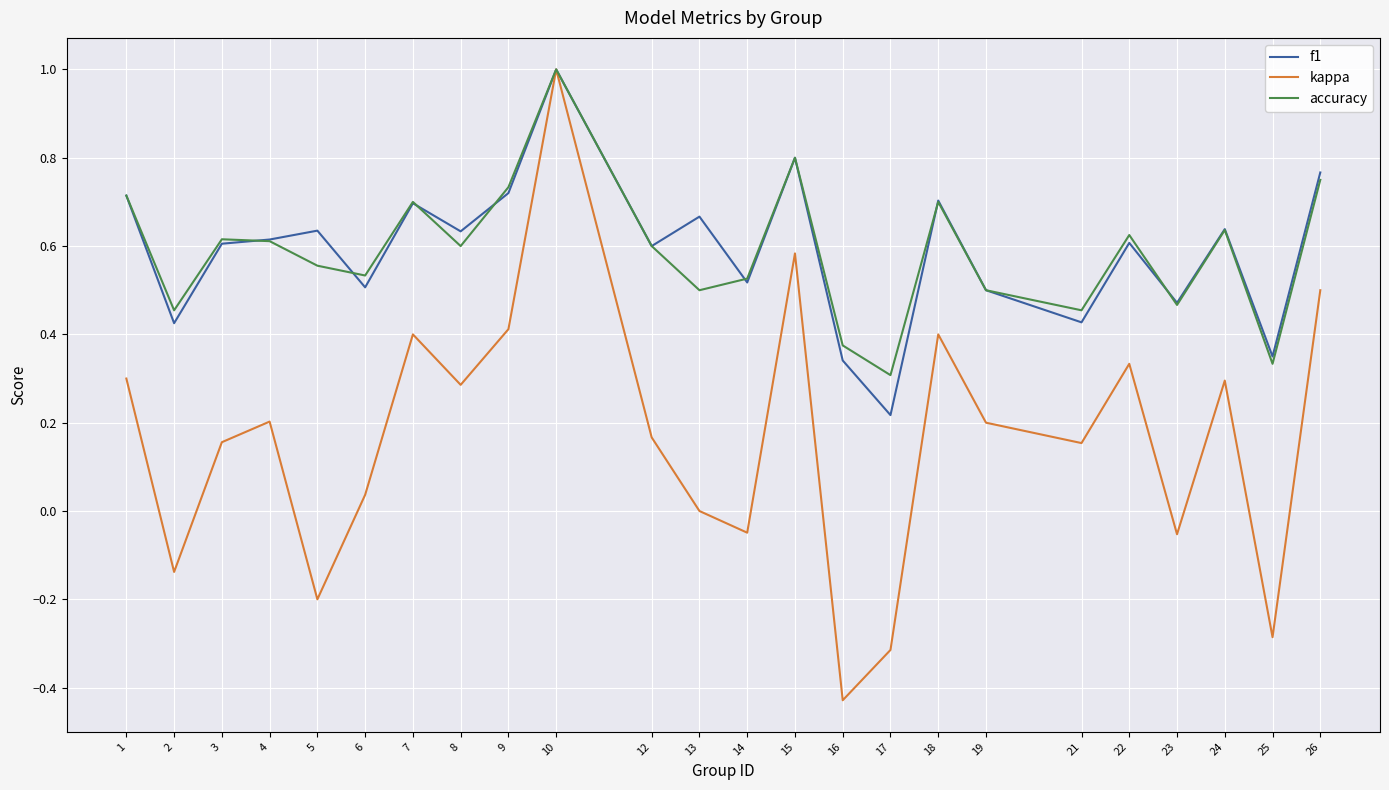

At which category is the sum across all series the highest?

10